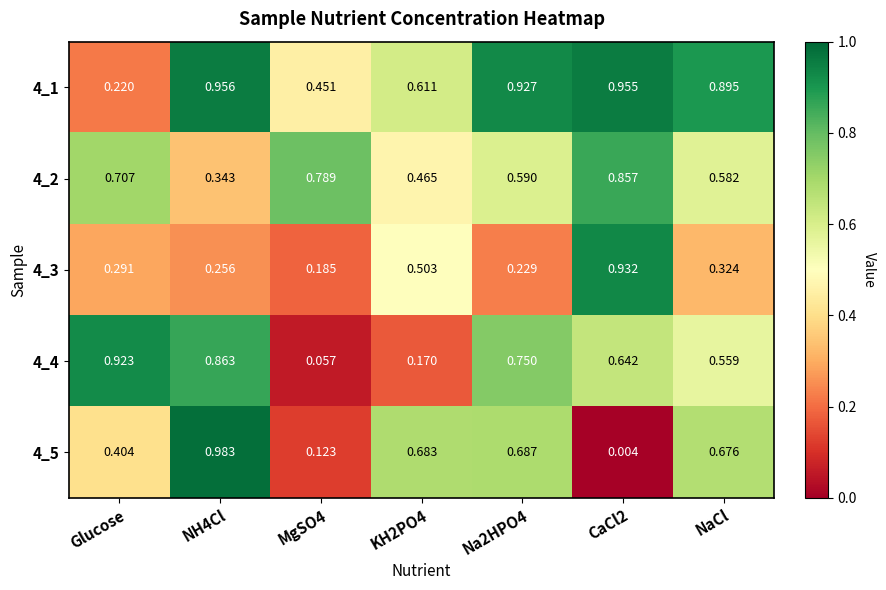

Is the value of 4_3 at CaCl2 greater than the value of 4_1 at KH2PO4?

Yes